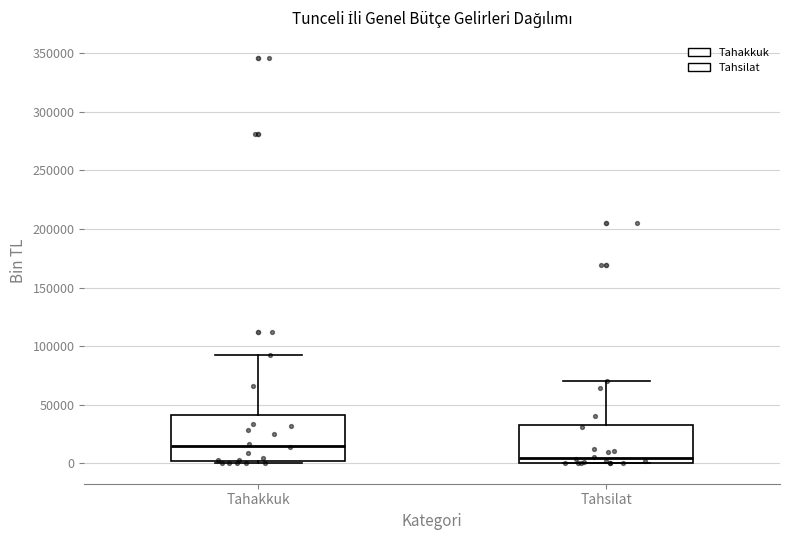

Where is the lower edge of the box for Tahsilat on the y-axis? The values are not printed on the chart, so give them approximately, as read against the axis.

0